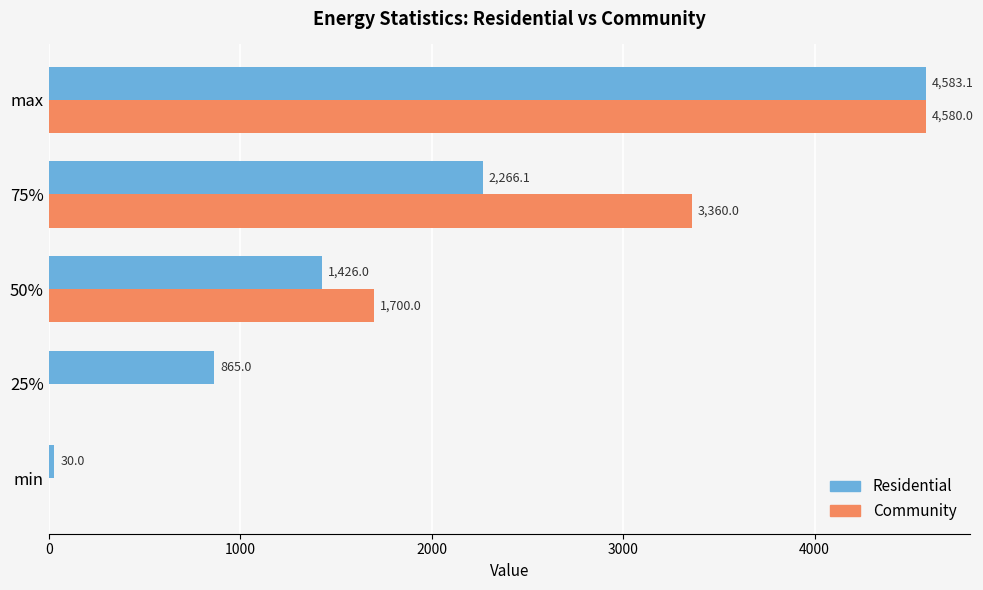

Count the number of categories in the chart.

5